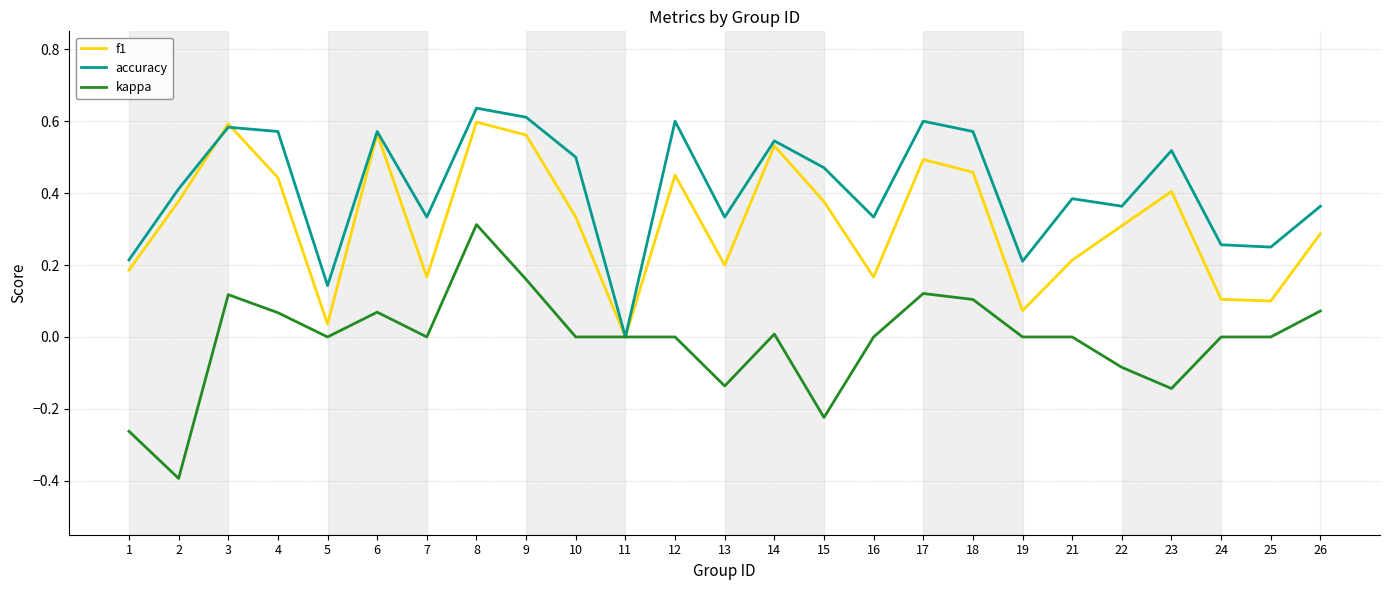

True or false: accuracy has a value of 0.1 at 16.

False